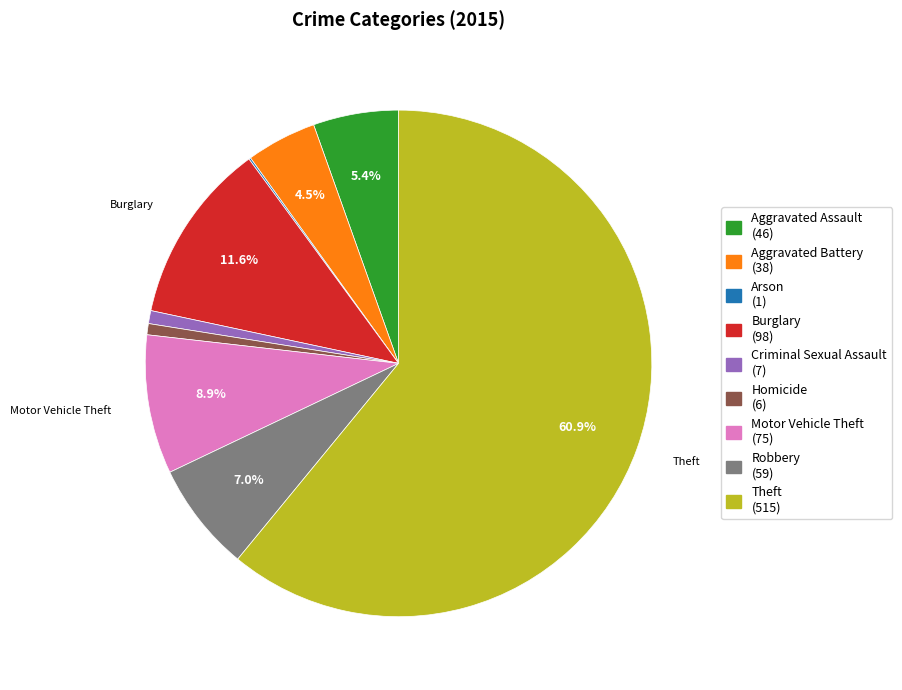

To the nearest percent, what percentage of the pie is Criminal Sexual Assault?

1%